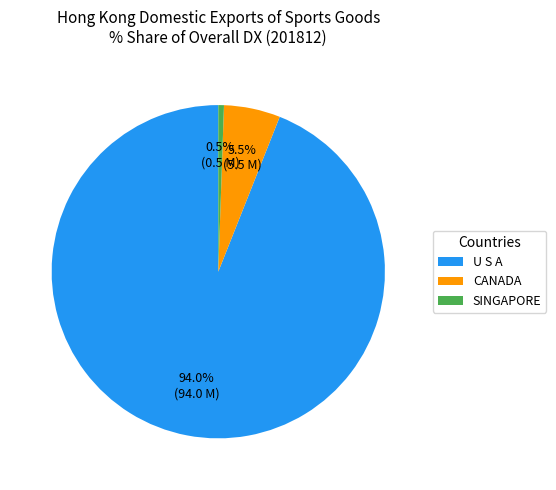

Which category has the smallest portion of the pie?

SINGAPORE